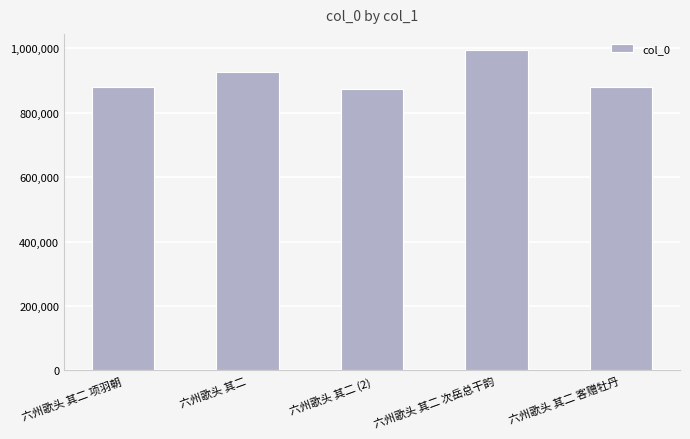

What is the label of the 4th bar from the right?

六州歌头 其二